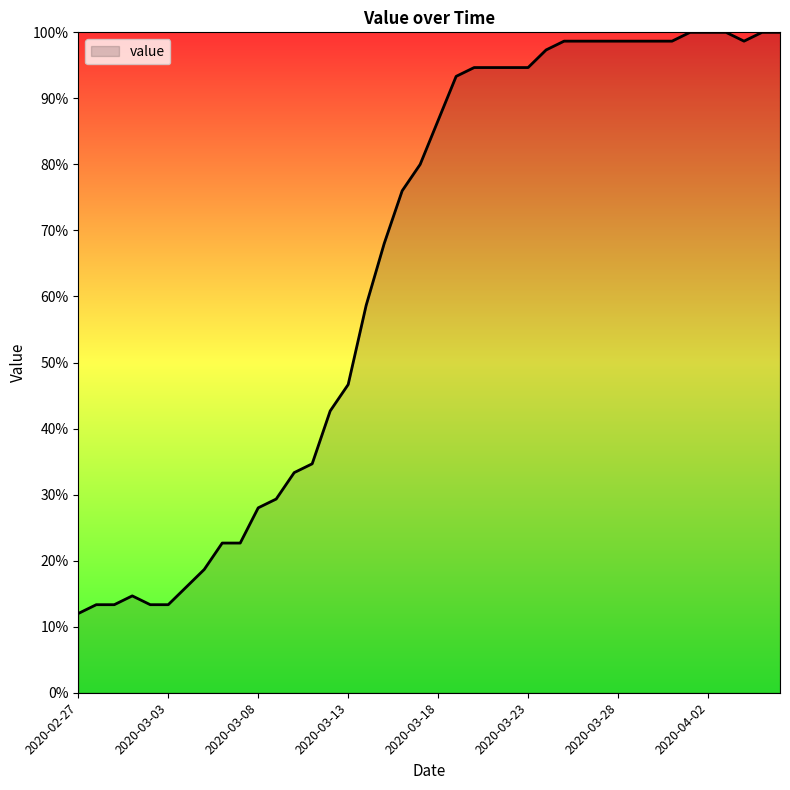

What is the maximum value shown in the chart?

100.0